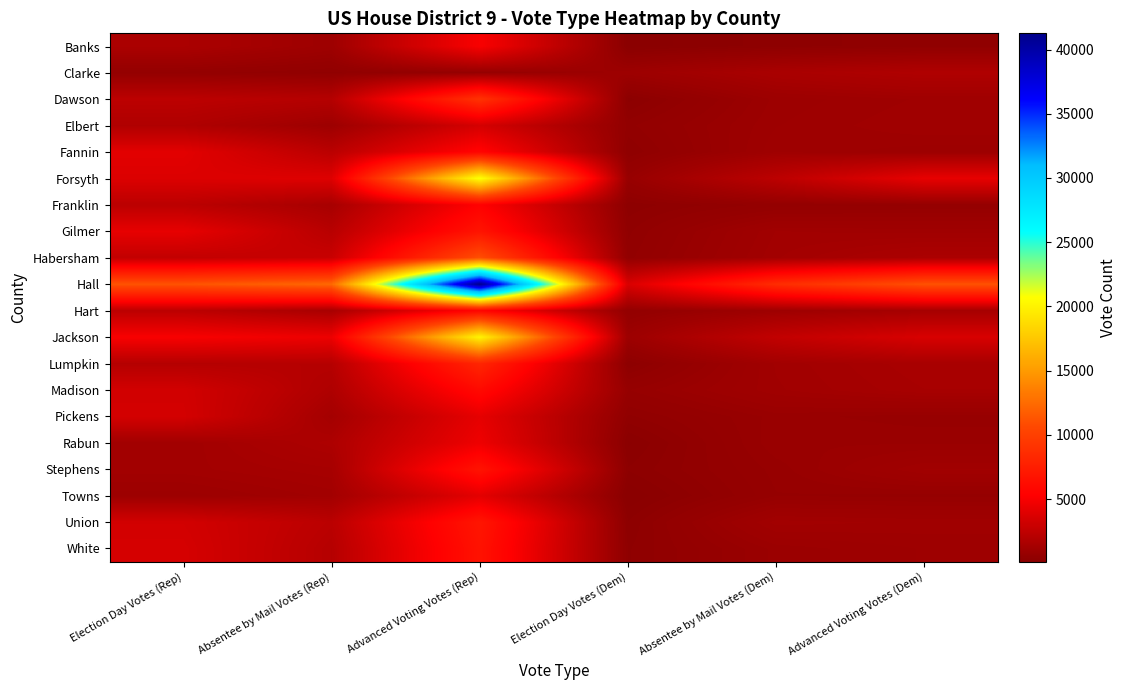

Which series has the widest spread of values?

Hall